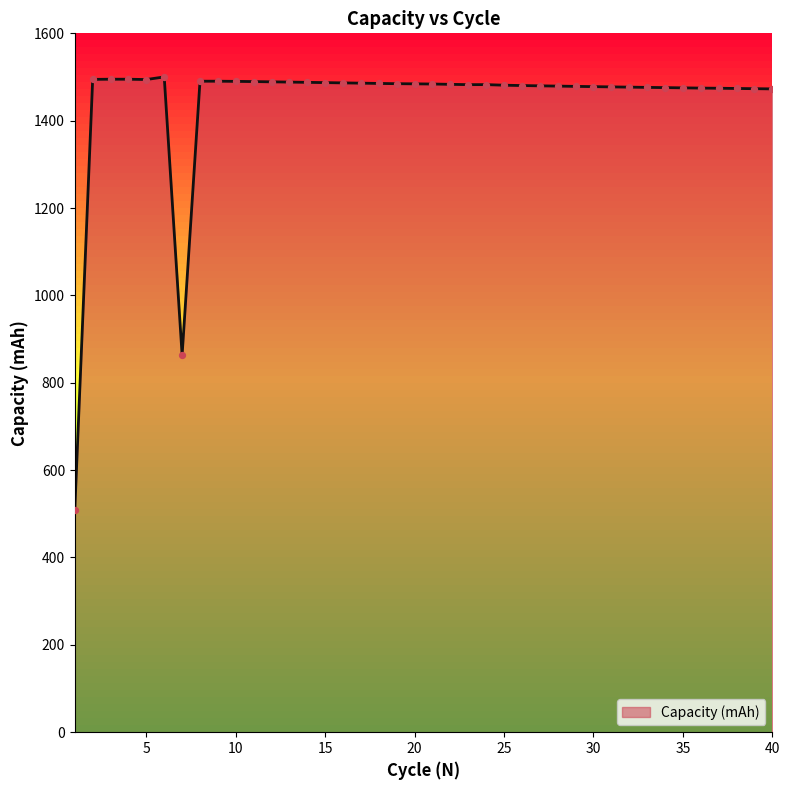

What is the change in value from 26 to 31?

-3.1